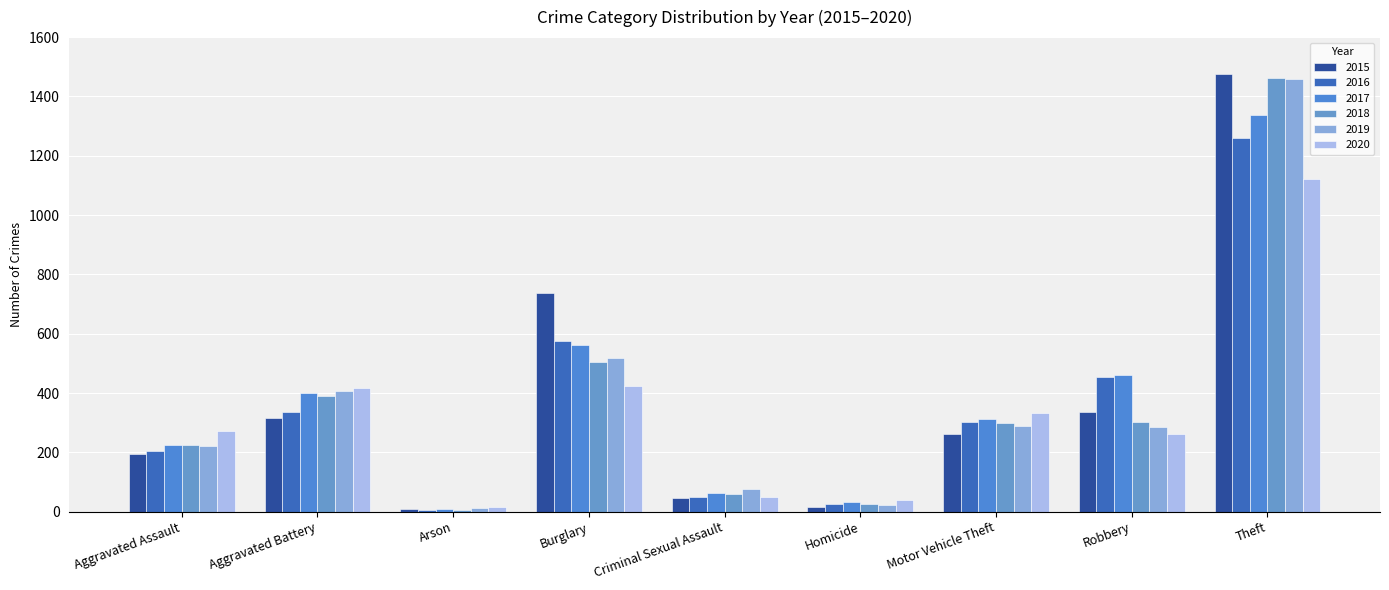

What is the minimum value for 2019?

12